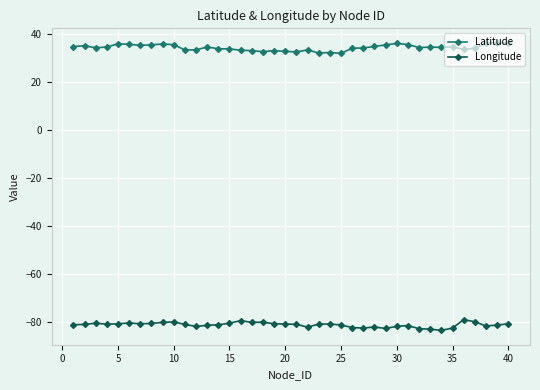

Rank the series by their average value, from lowest to highest.

Longitude, Latitude